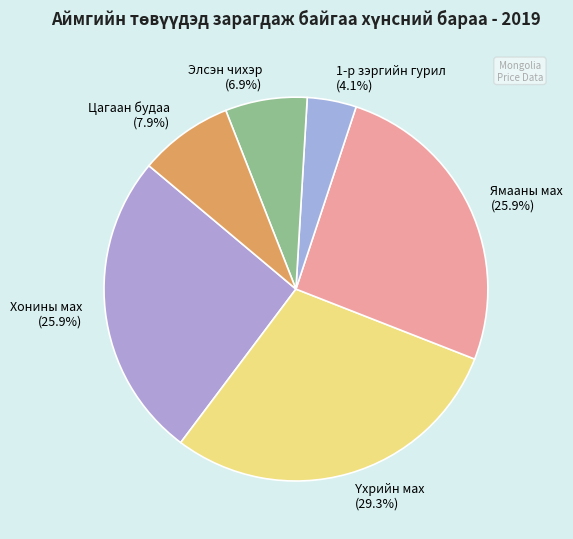

Which category has the smallest portion of the pie?

1-р зэргийн гурил